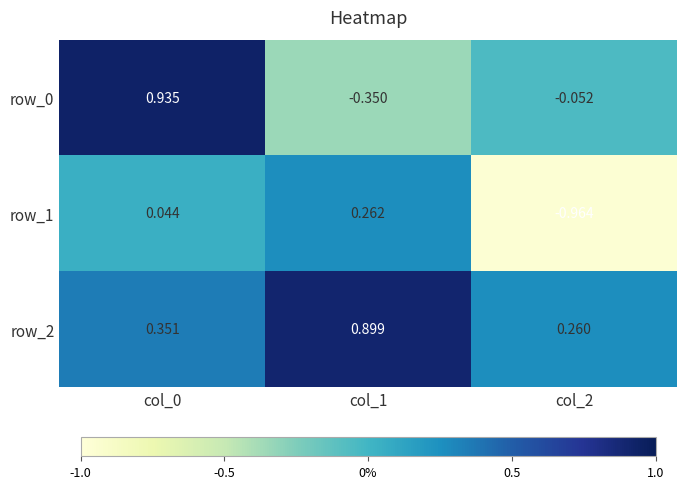

Count the number of categories in the chart.

3